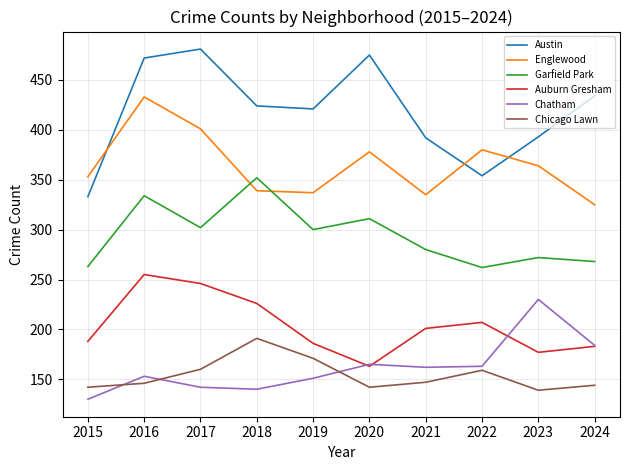

What is the difference between the Garfield Park values at 2015 and 2016?

71